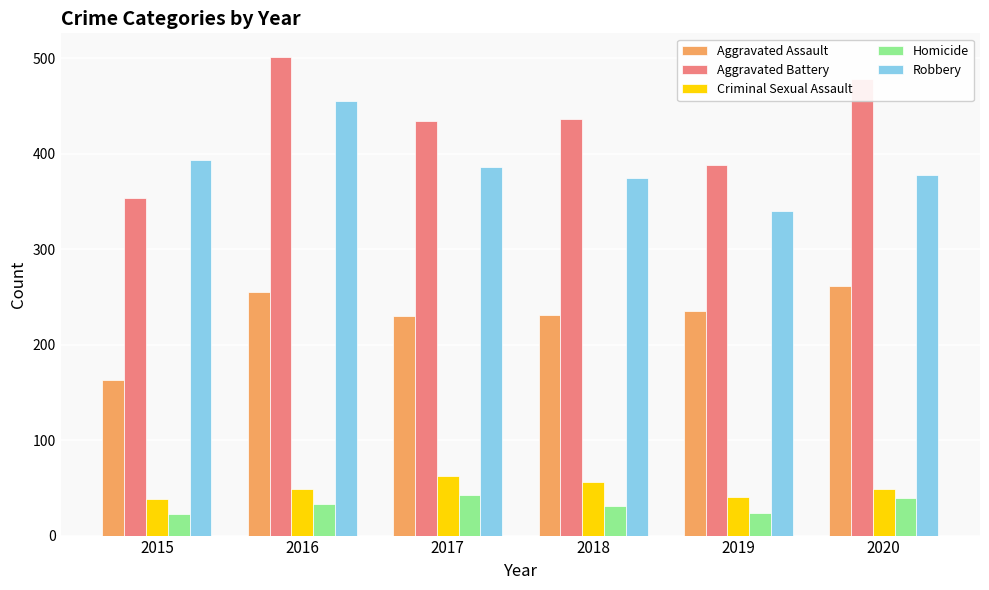

What is the difference between the maximum and second lowest values in the Aggravated Assault series?

31